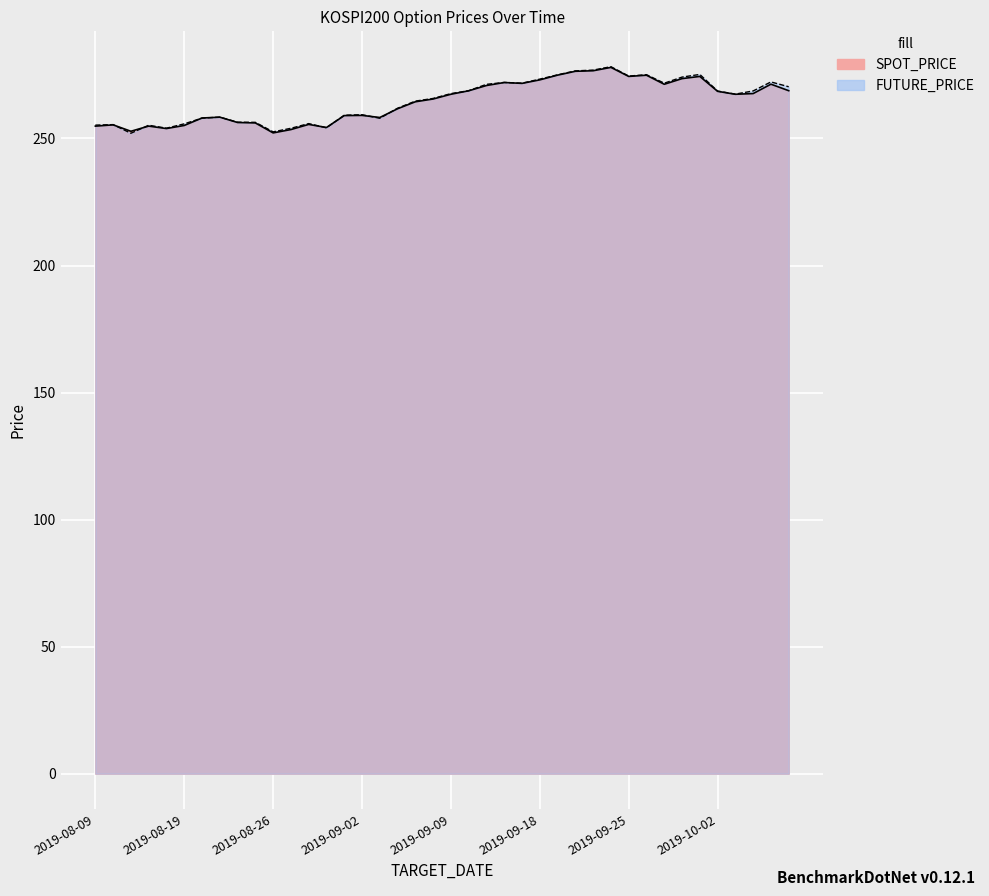

What is the sum of all FUTURE_PRICE values?

10592.2